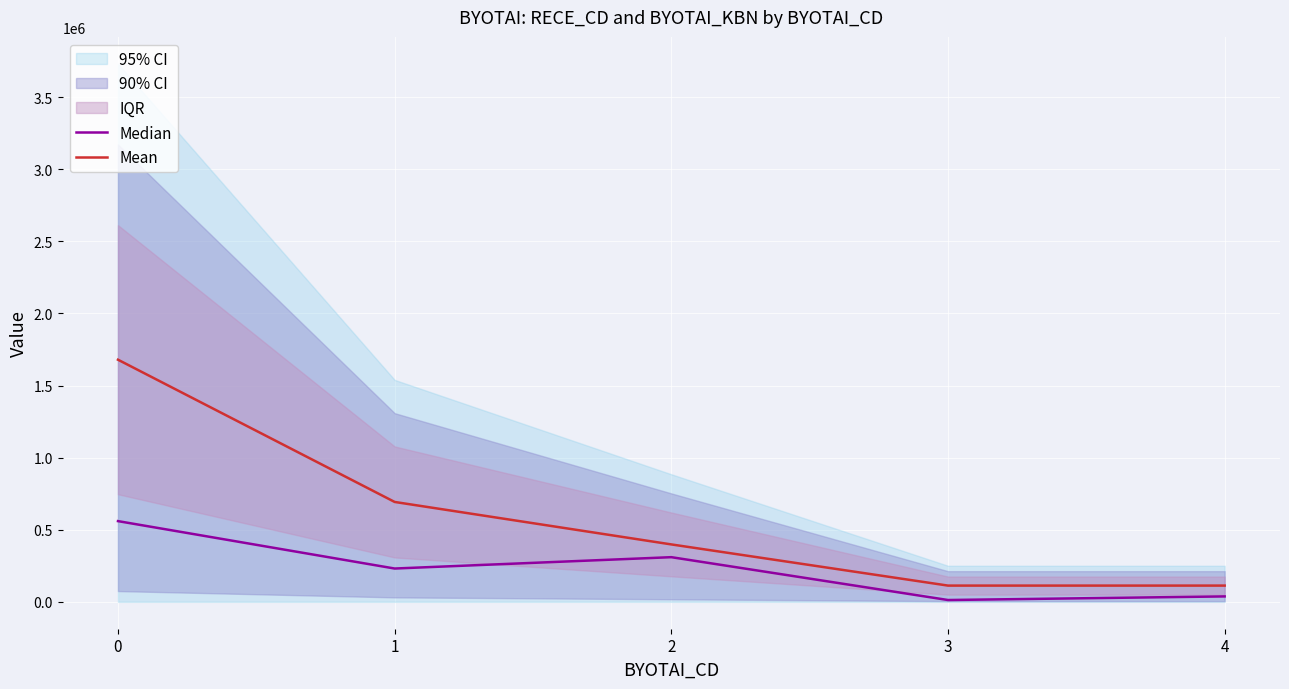

What is the difference between the Median values at 4 and 0?

522151.6